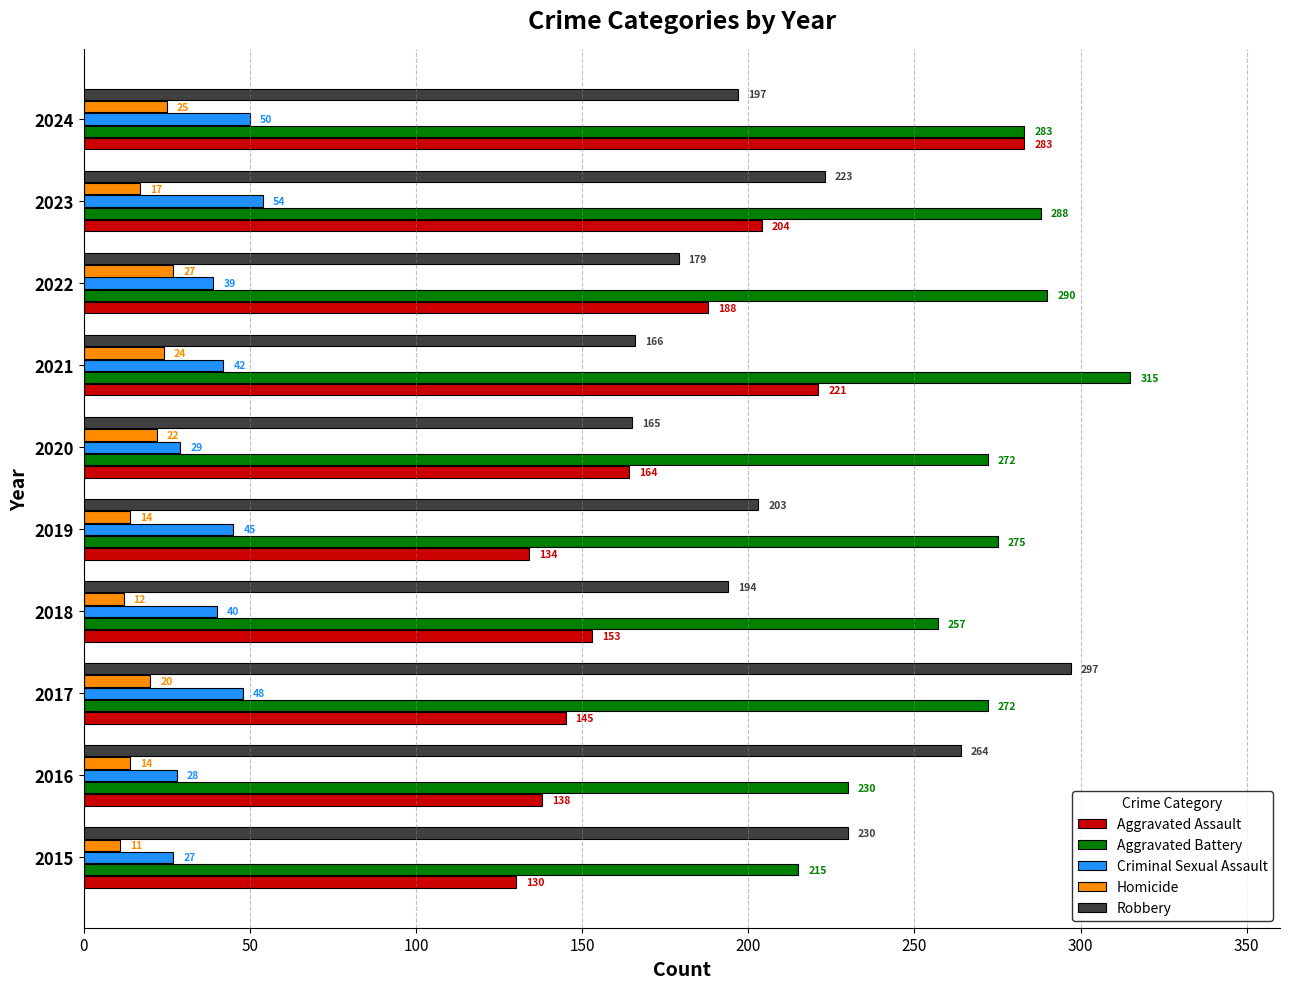

What is the average value of the Aggravated Assault series?

176